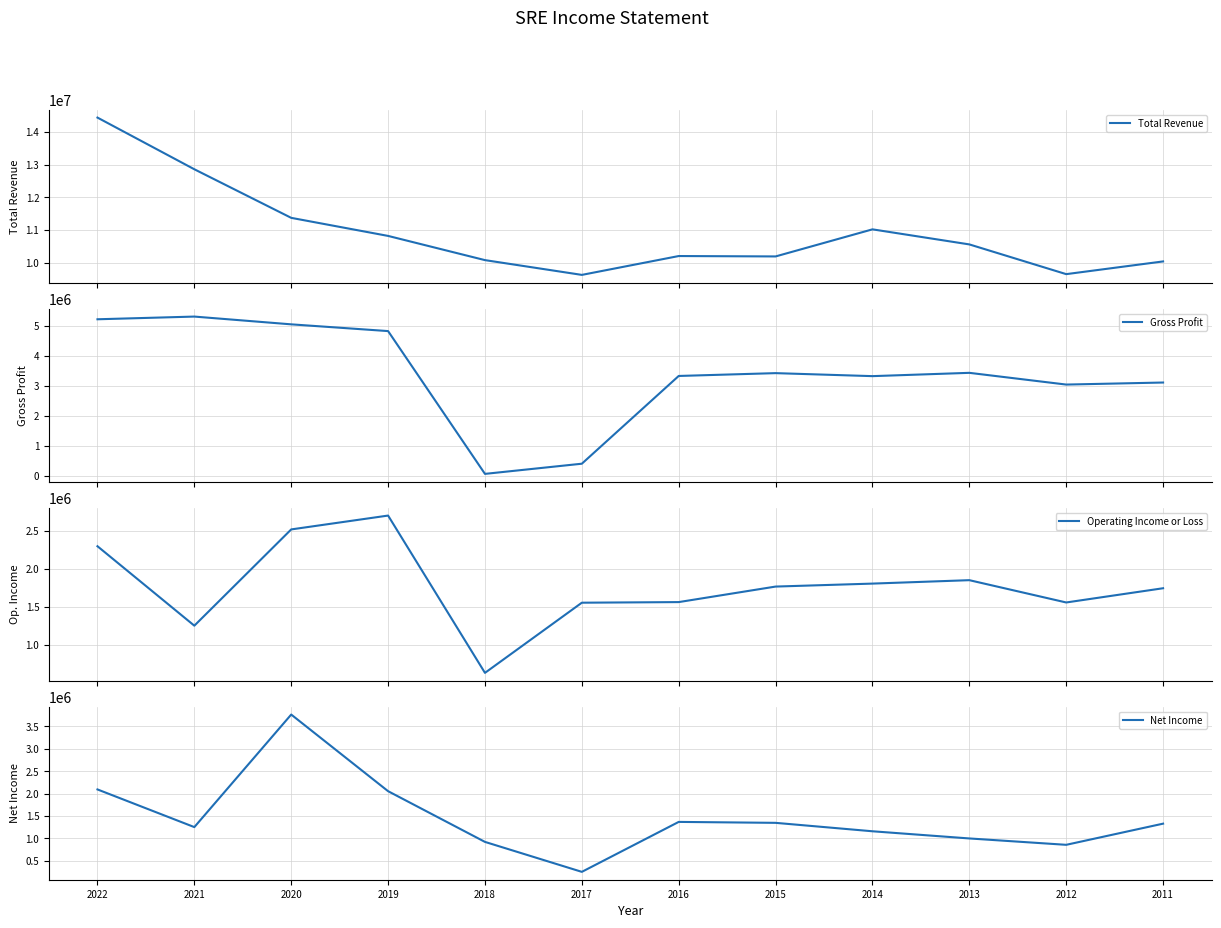

How many lines are shown in the chart?

4